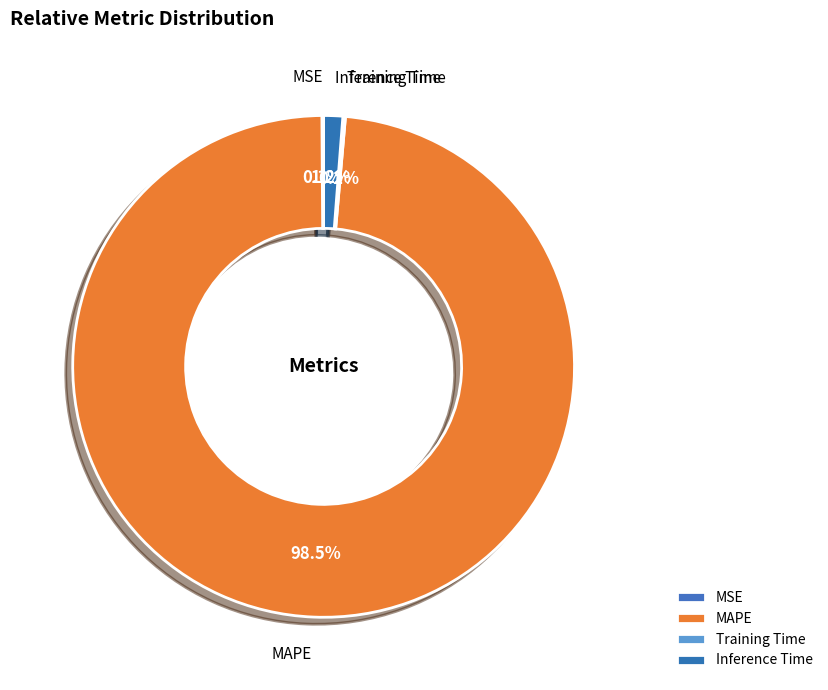

Combined, do MAPE and Inference Time account for over 50%?

Yes